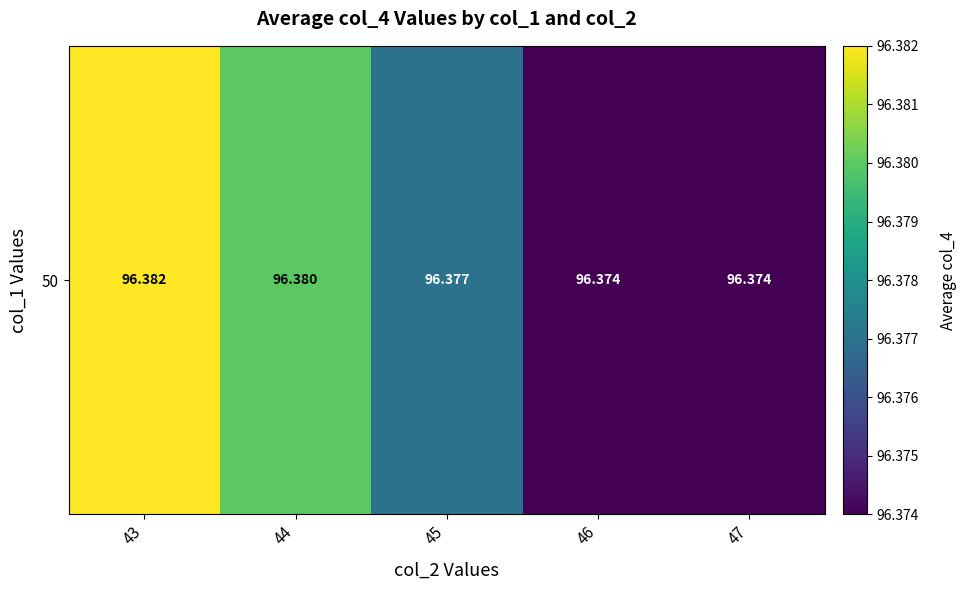

What is the maximum value shown in the chart?

96.4